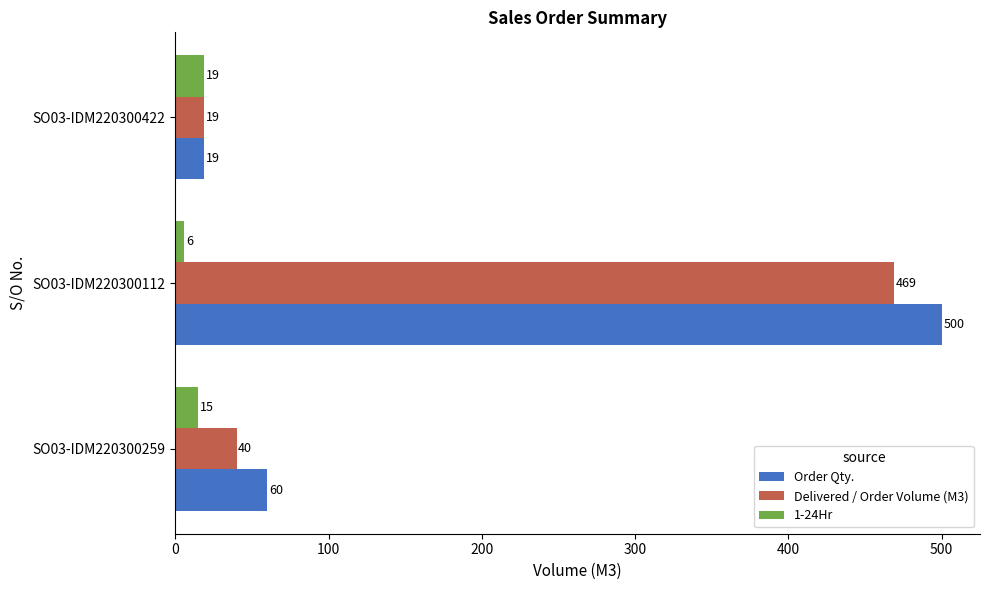

True or false: Delivered / Order Volume (M3) has a value of 40 at SO03-IDM220300259.

True